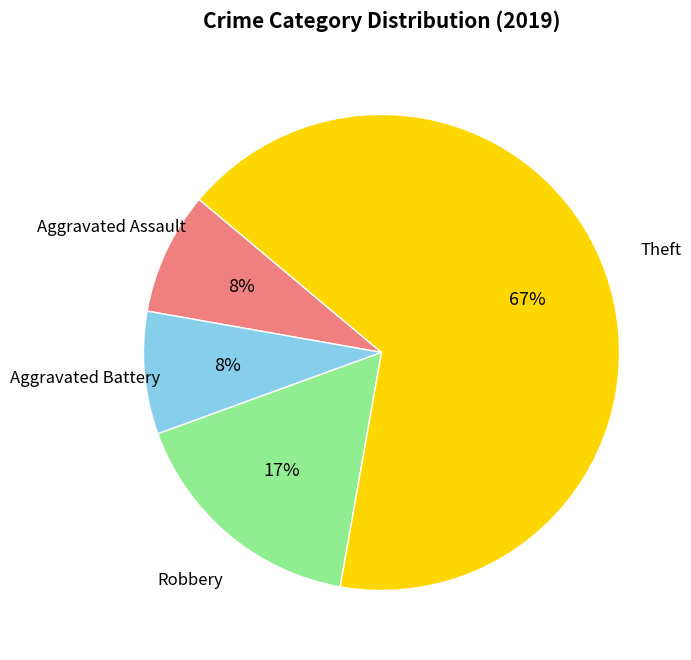

Which category has the biggest portion of the pie?

Theft